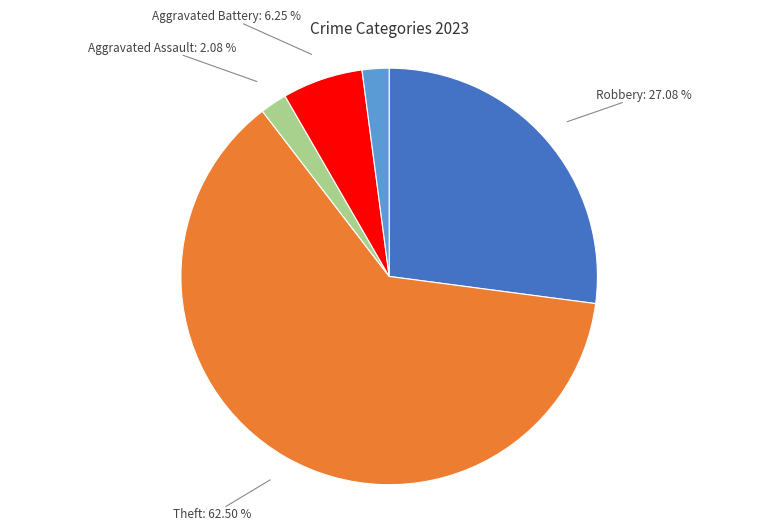

Is the sum of Aggravated Assault: 2.08 % and Robbery: 27.08 % greater than half?

No